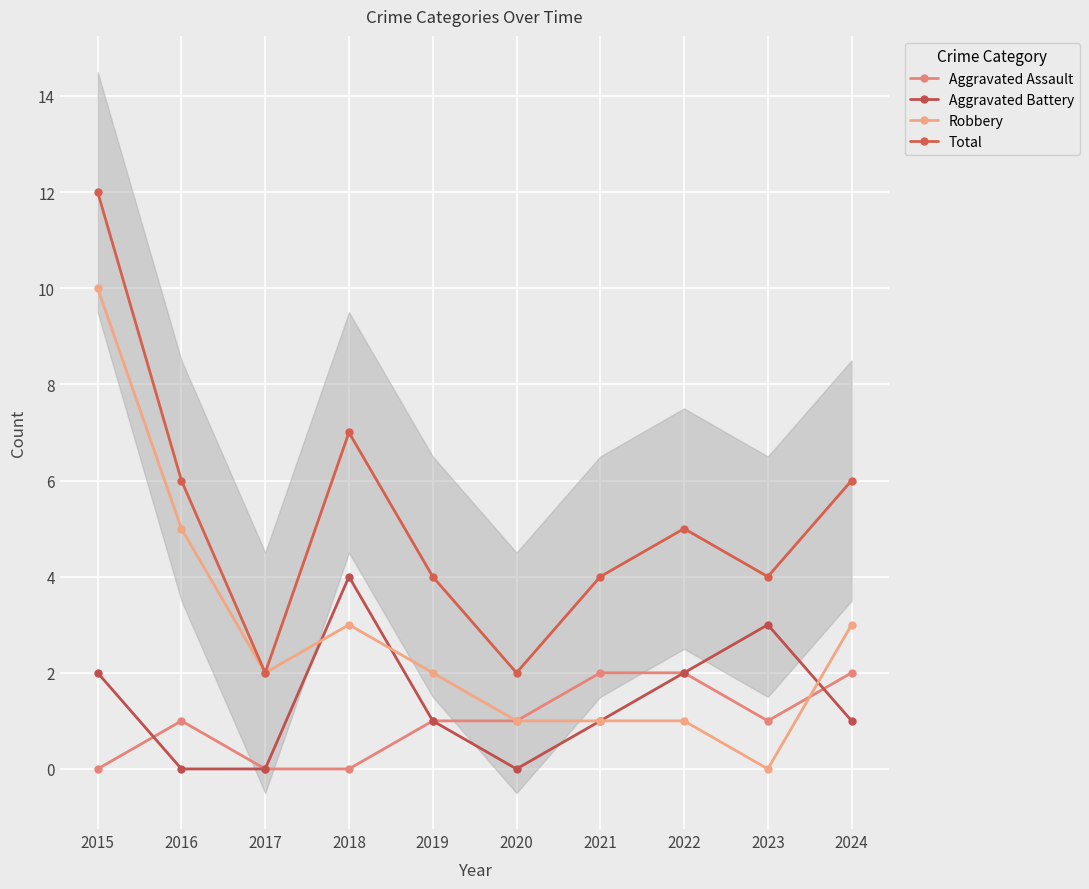

What are all the series names shown in the legend?

Aggravated Assault, Aggravated Battery, Robbery, Total